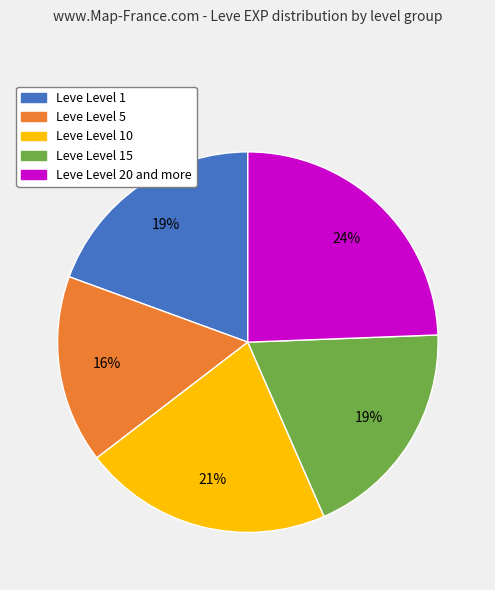

Count the number of slices in the pie.

5